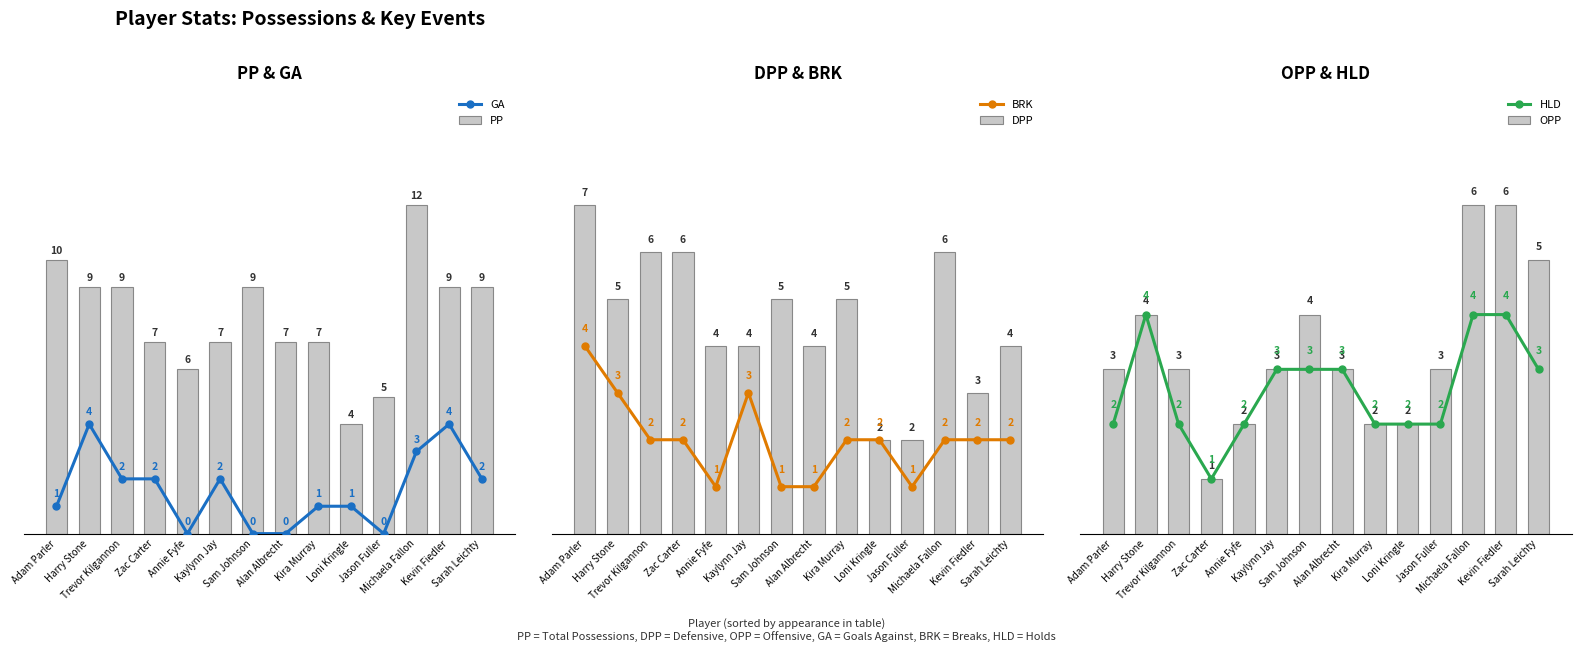

Which series changed the most between Jason Fuller and Sarah Leichty?

PP